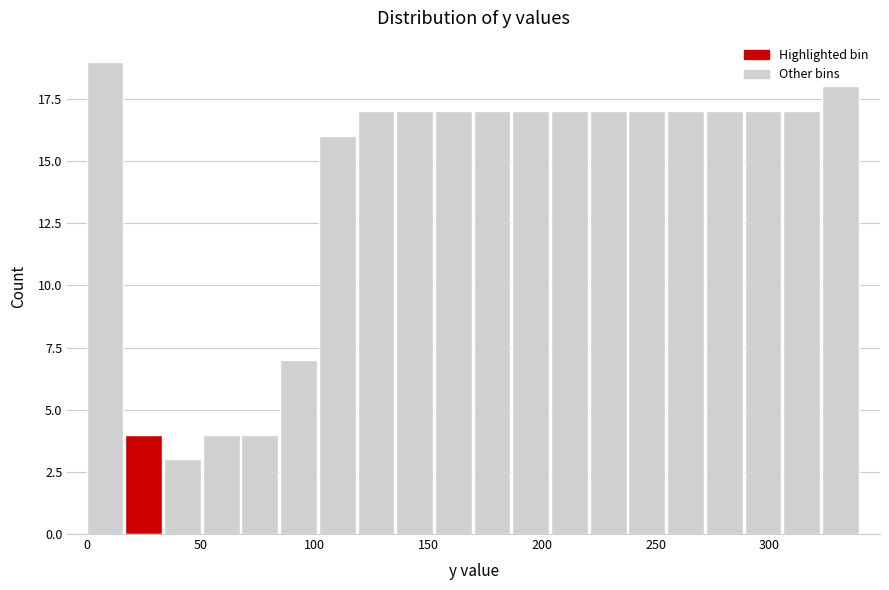

Around what value on the x-axis is the tallest bar? Give the approximate position of its centre, as read against the axis.

10